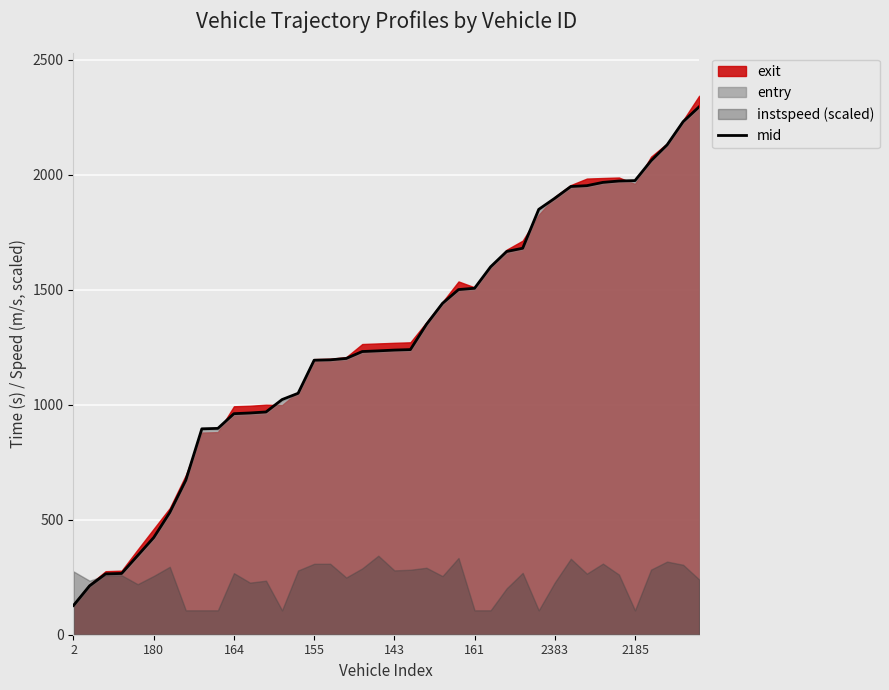

True or false: mid has a value of 2643.6 at 2185.

False